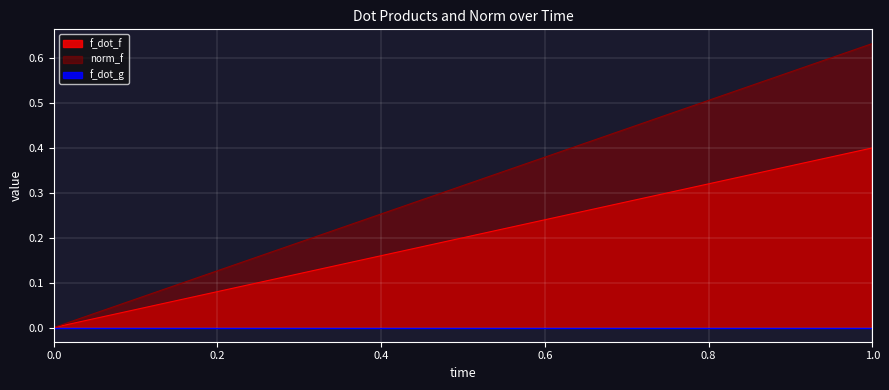

Reading left to right, transcribe all the data shown in this chart.

f_dot_f: 0.0	0.4
f_dot_g: 0.0	0.0
norm_f: 0.0	0.6